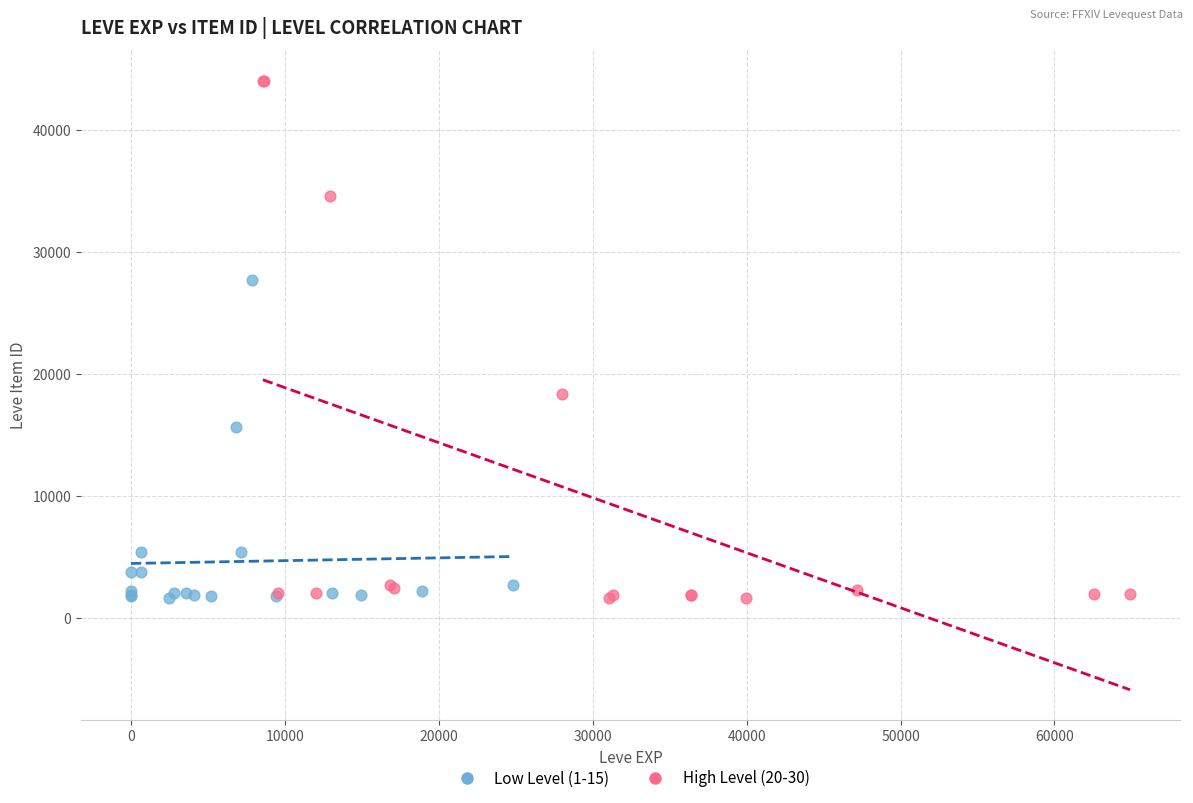

Which series reaches the maximum Y coordinate?

High Level (20-30)